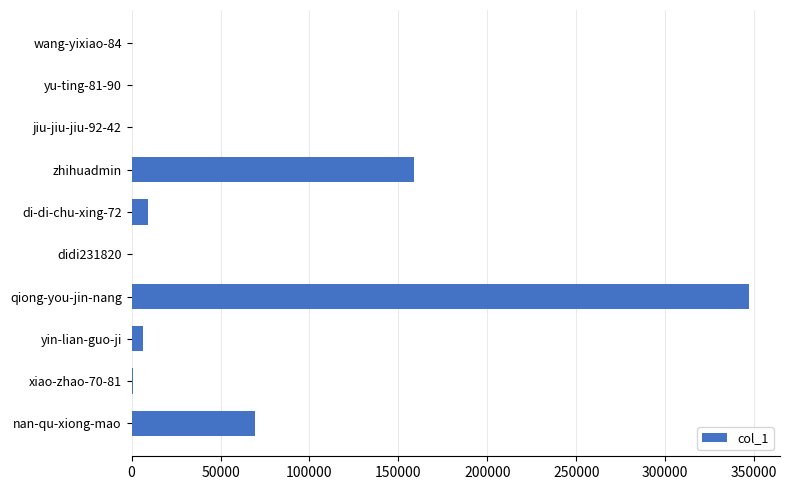

How many distinct data groups are displayed?

1